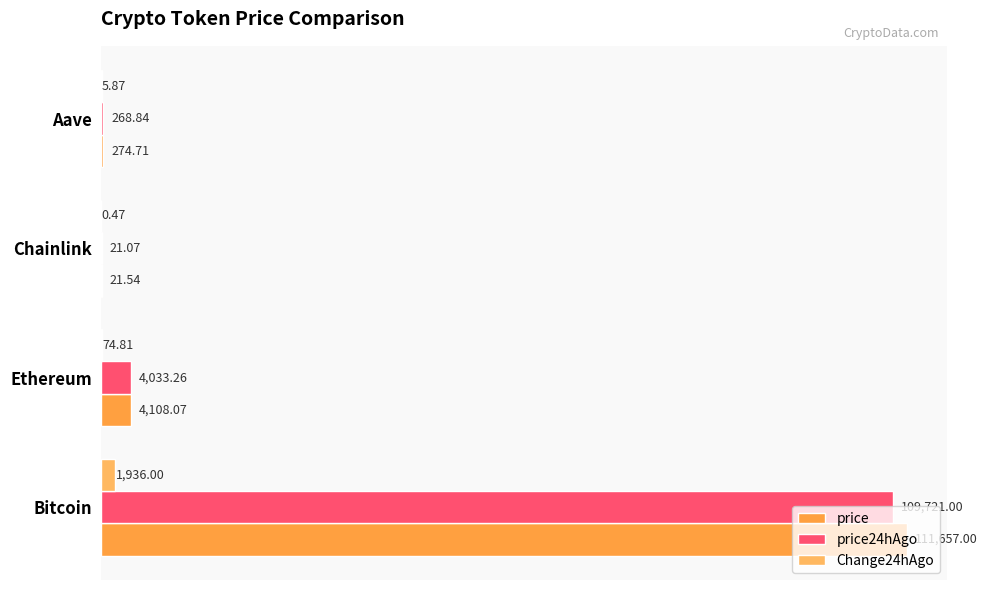

At which label is Change24hAgo closest to 968?

Ethereum